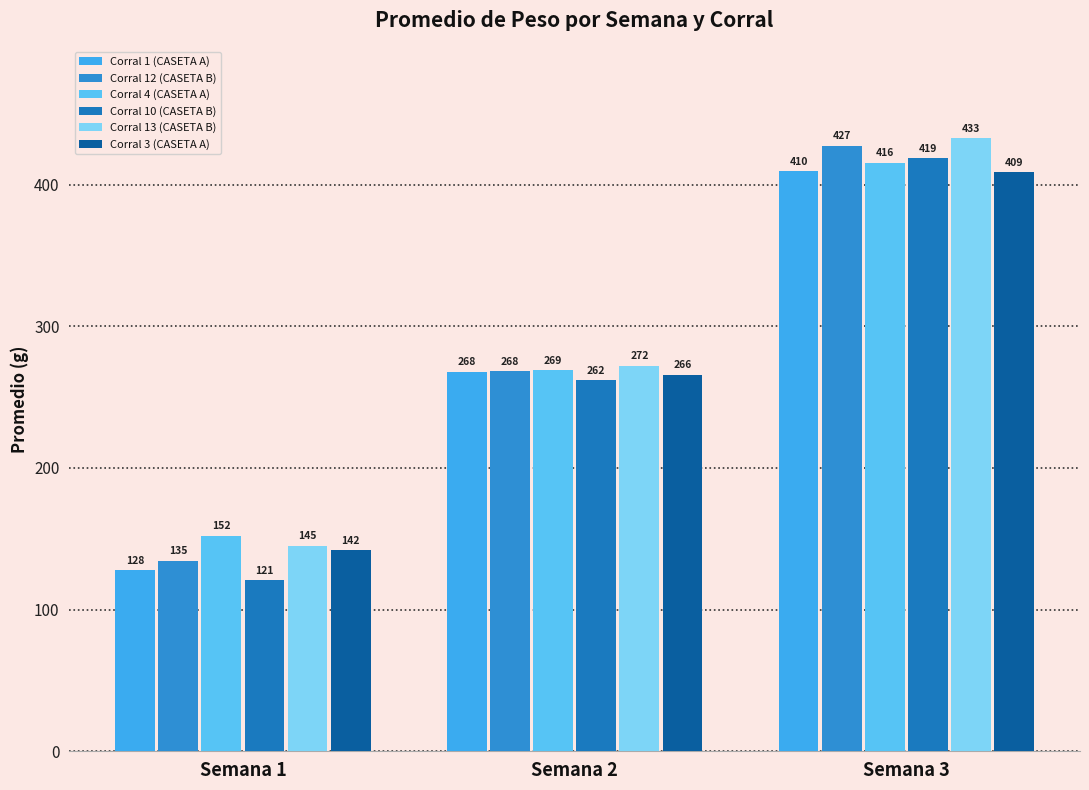

At how many categories does at least one series exceed 139?

3